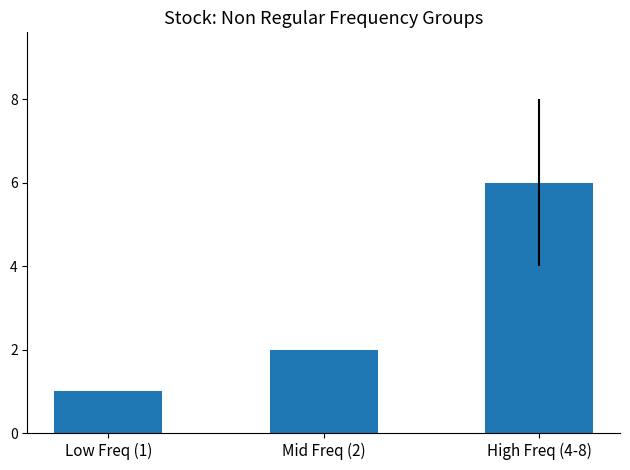

Where is the data nearest to the value 3?

Mid Freq (2)